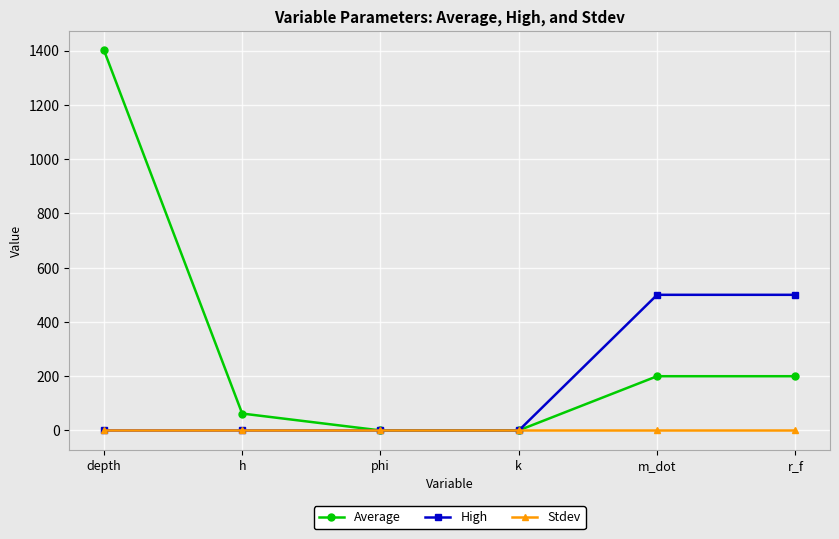

After their last crossing, which series has the higher values: High or Average?

High